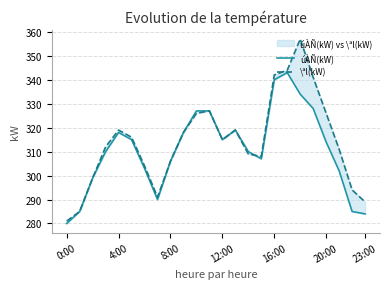

True or false: \ªl(kW) has a value of 101 at 10.

False